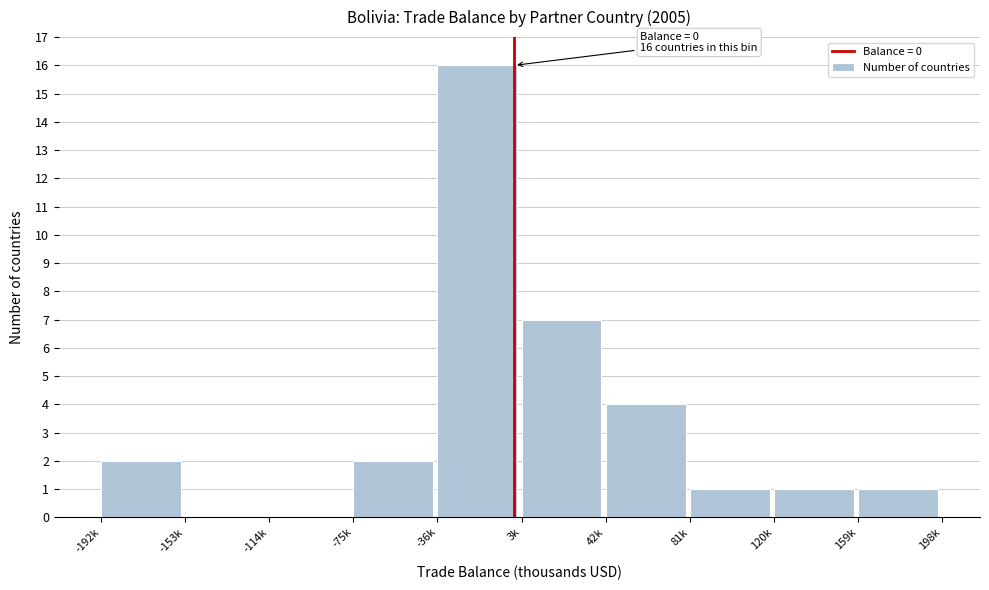

Reading left to right, what are all the values shown in this chart?

-192k=2	-153k=0	-114k=0	-75k=2	-36k=16	3k=7	42k=4	81k=1	120k=1	159k=1